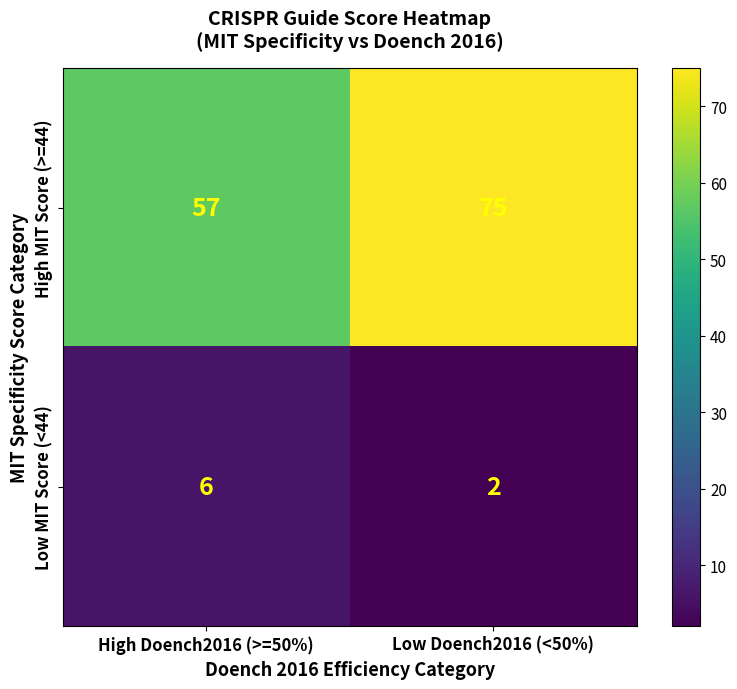

Where is High MIT Score (>=44) nearest to the value 66?

High Doench2016 (>=50%)